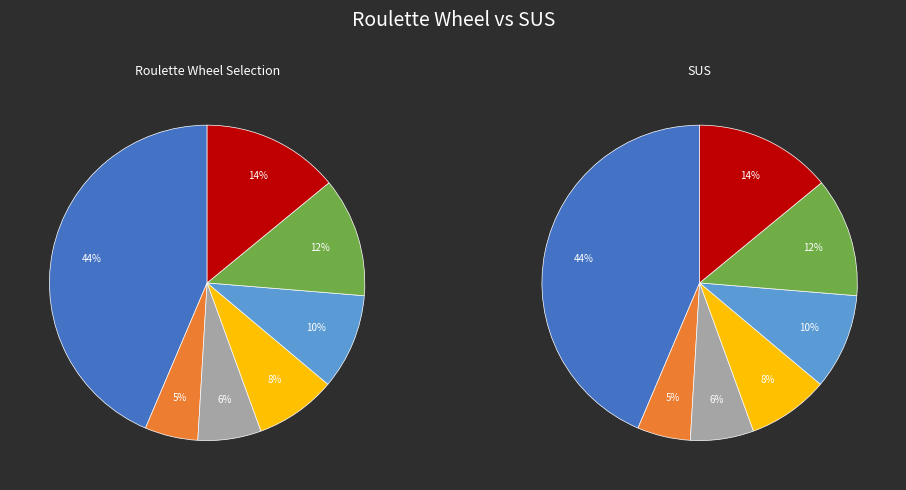

True or false: /F52 accounts for 38% of the total.

False